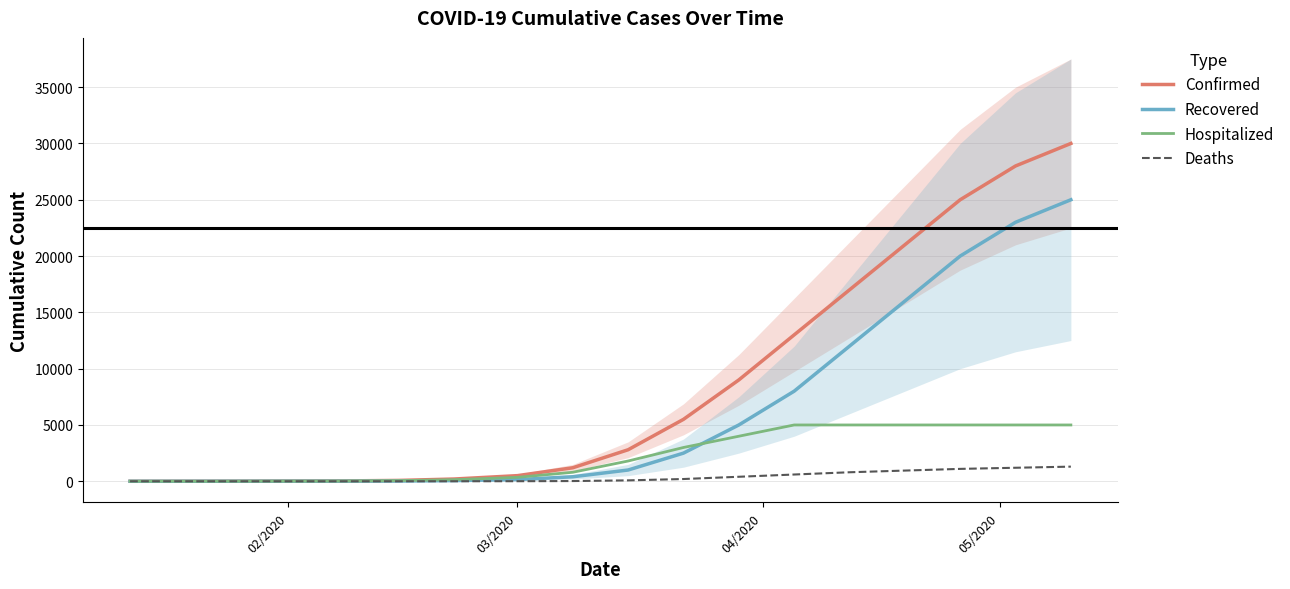

Does the chart display data point markers on the line(s)?

No